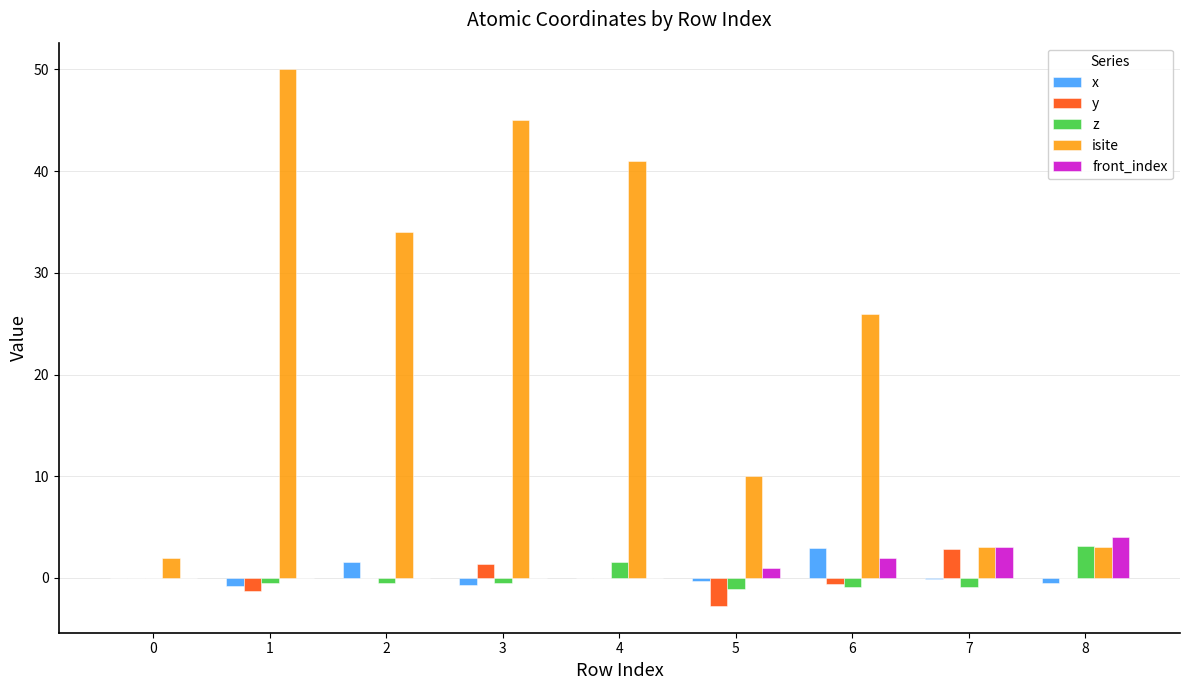

What is the highest value of the isite series?

50.0